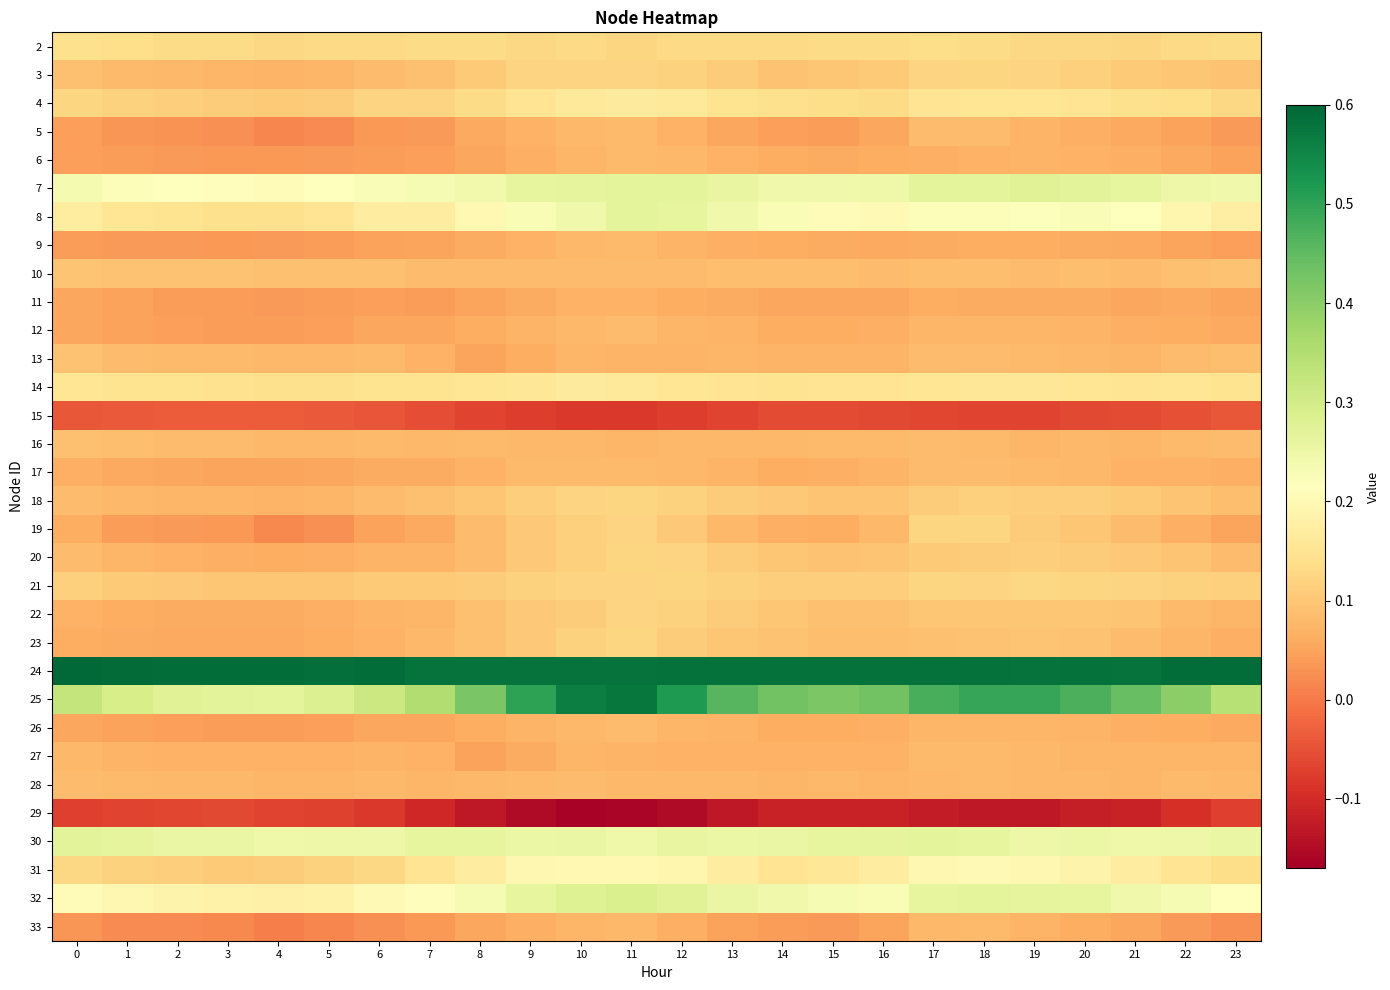

At how many categories does at least one series exceed 0?

24